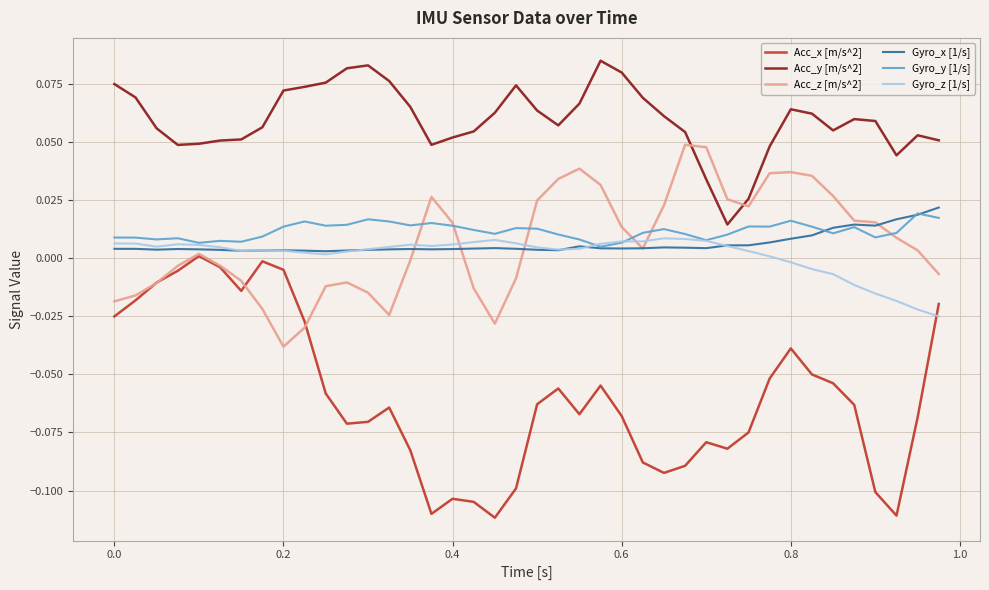

Which series has the largest total across all categories?

Acc_y [m/s^2]